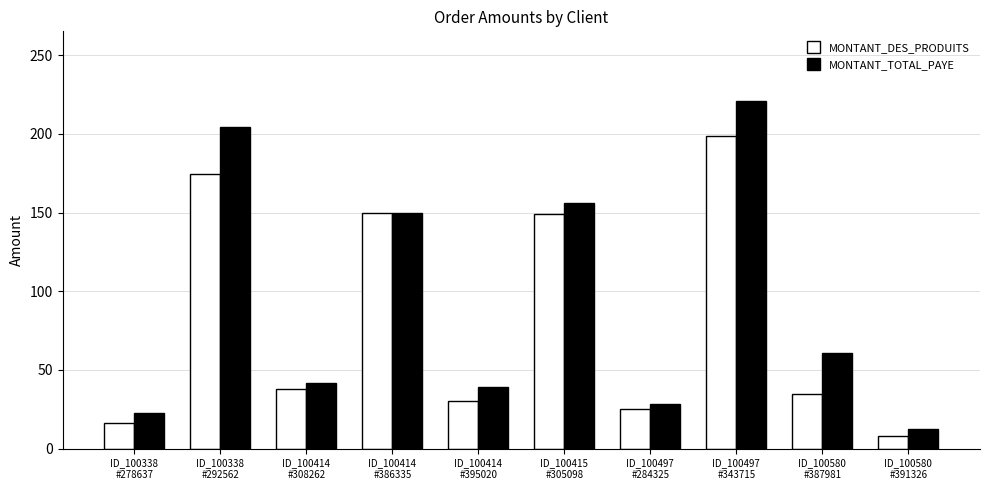

Are the bars grouped side by side (vs. stacked)?

Yes